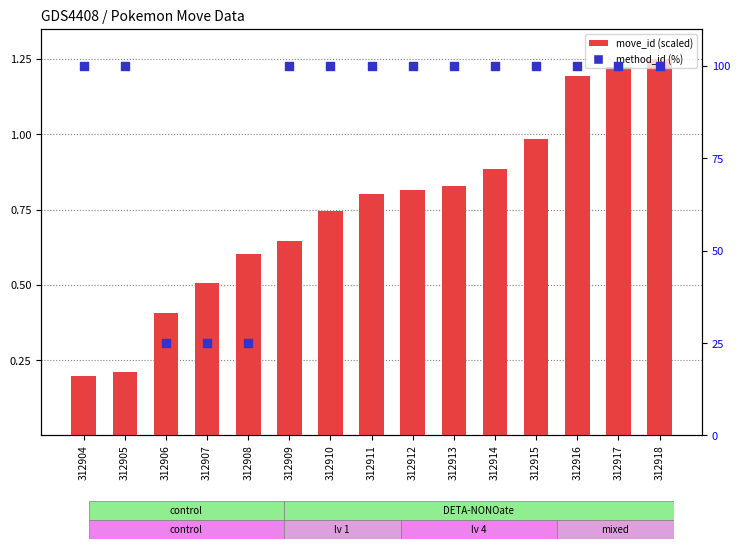

At how many categories does at least one series exceed 7?

15